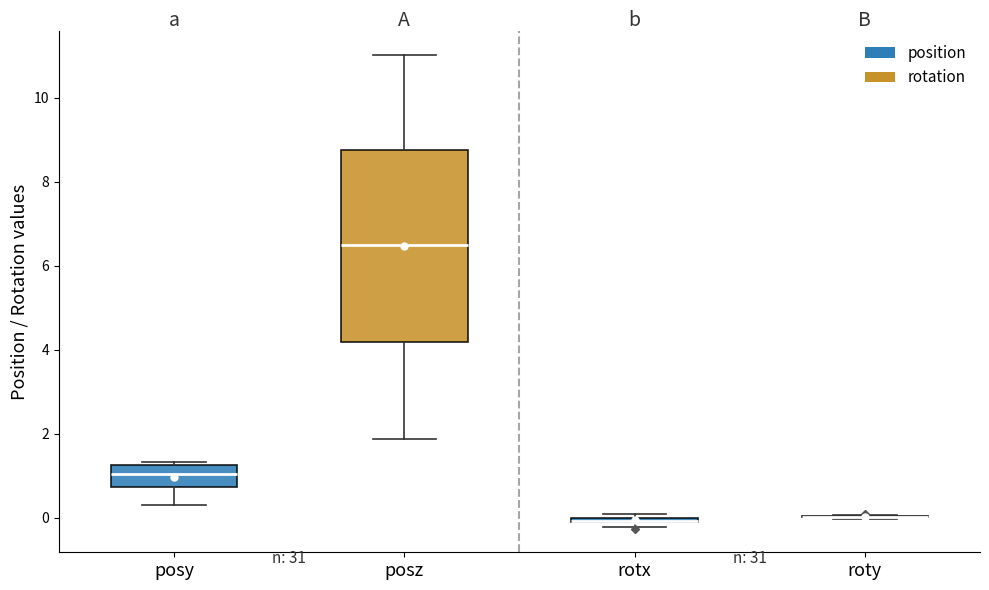

Comparing the boxes themselves (not the whiskers), which one is the tallest?

posz